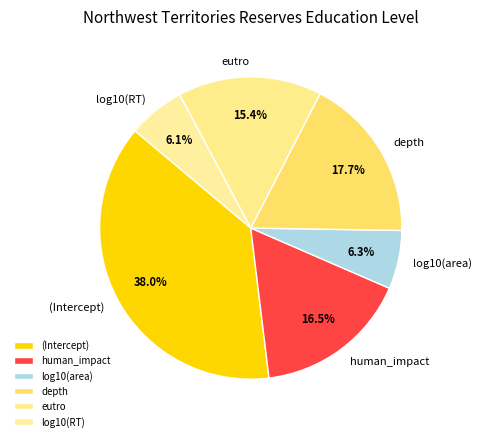

What percentage do log10(RT) and log10(area) together represent?

12.4%